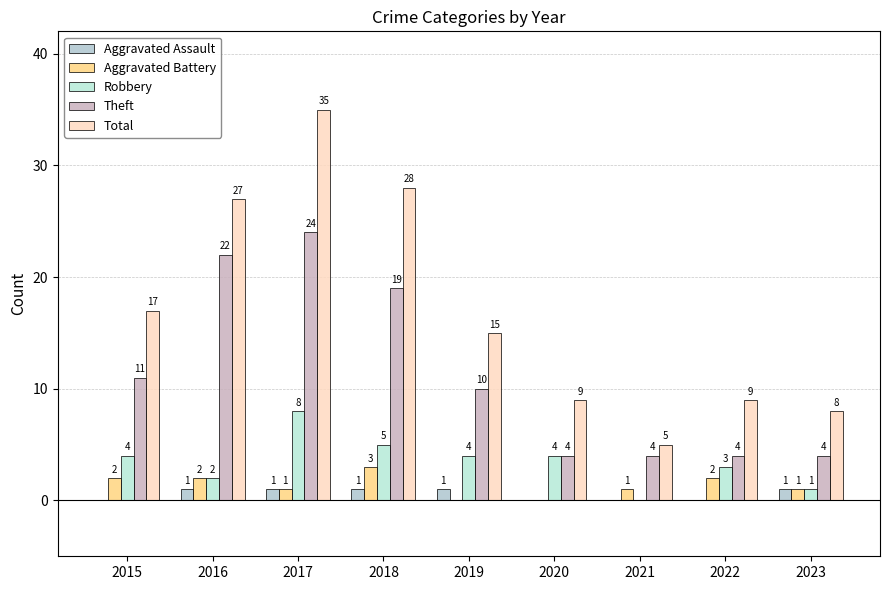

Which category has the highest value across all series?

2017